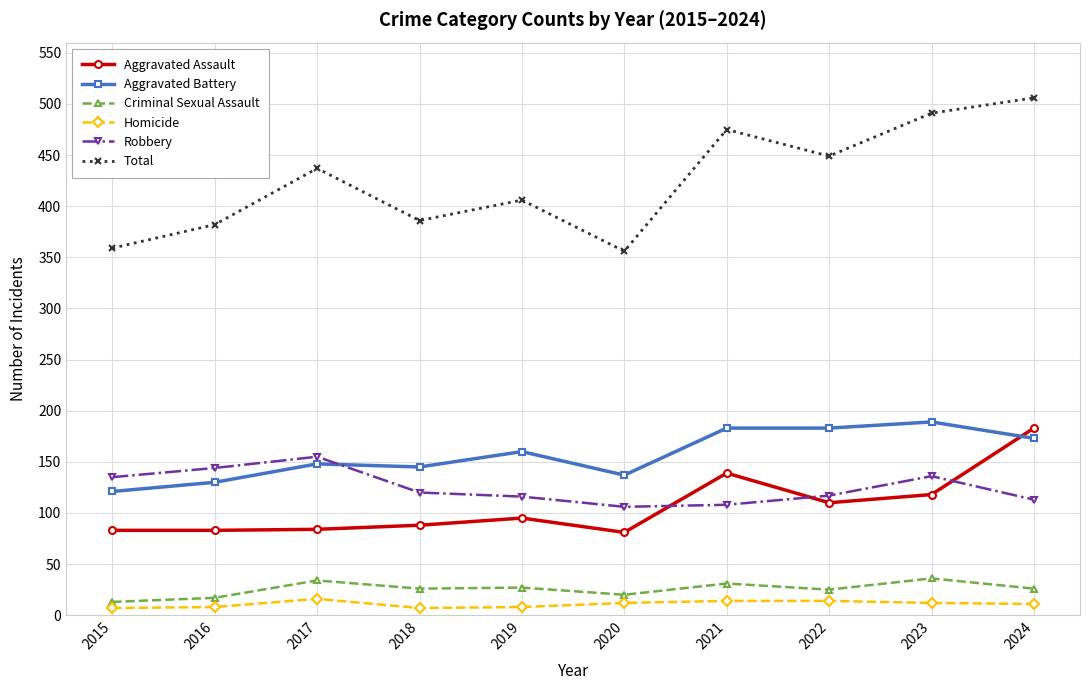

What is the spread (max minus min) of values at 2021?

461